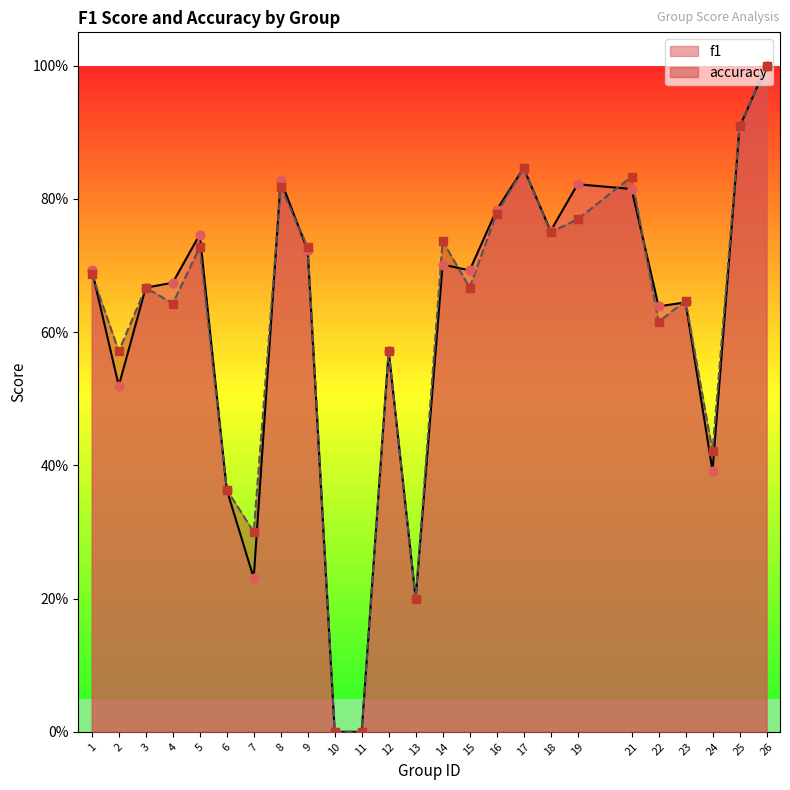

What are all the series names shown in the legend?

f1, accuracy